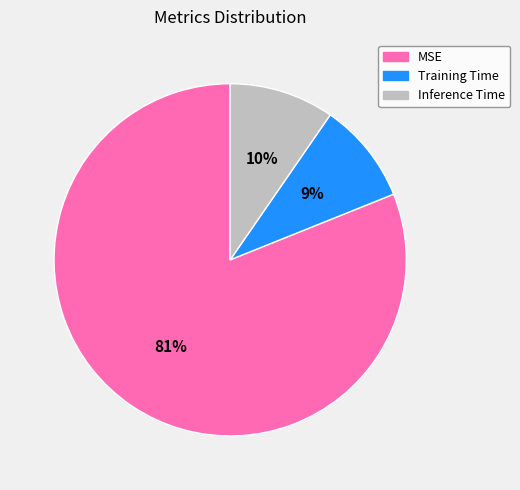

Combined, do Inference Time and Training Time account for over 50%?

No